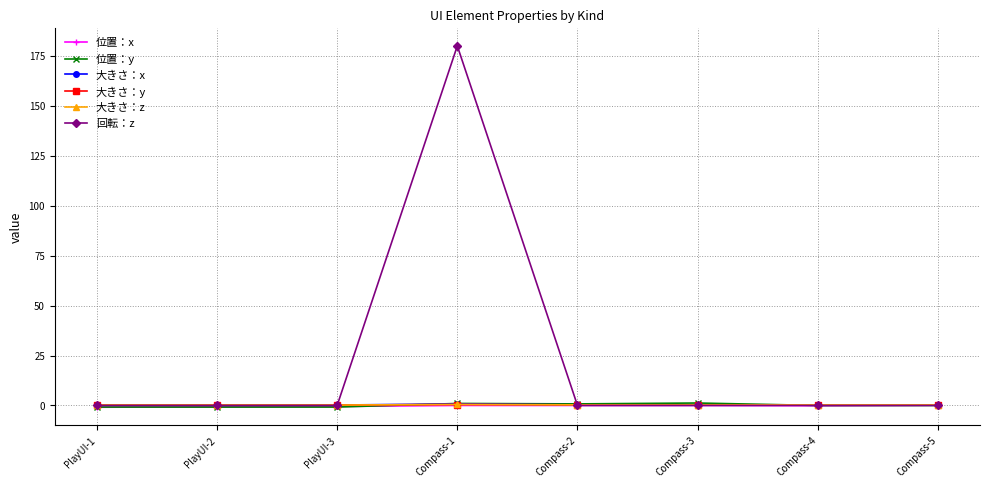

Read the 大きさ：z value at PlayUI-3.

0.2